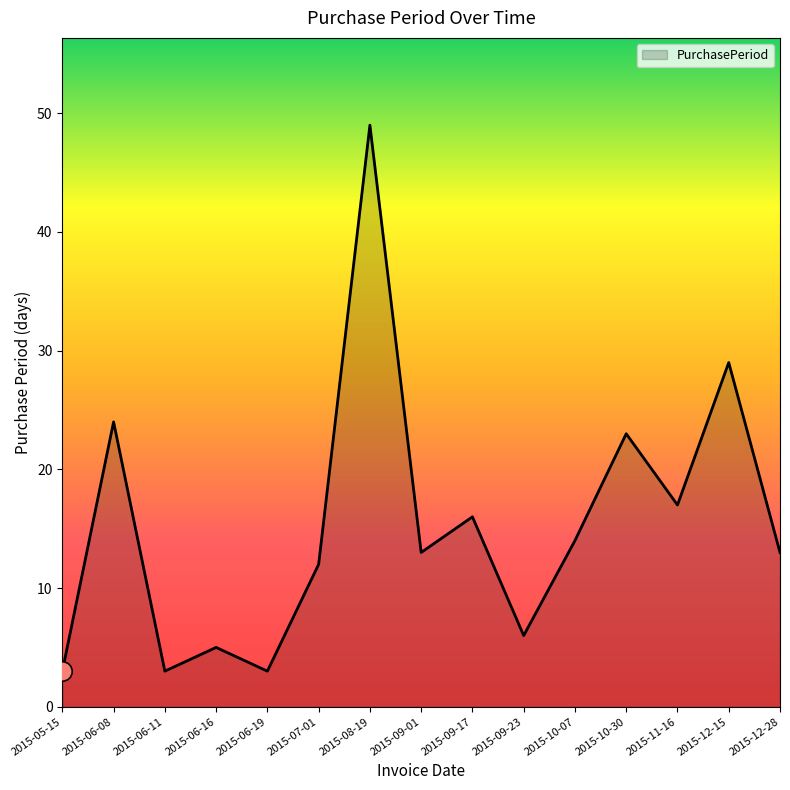

What is the greatest value displayed?

49